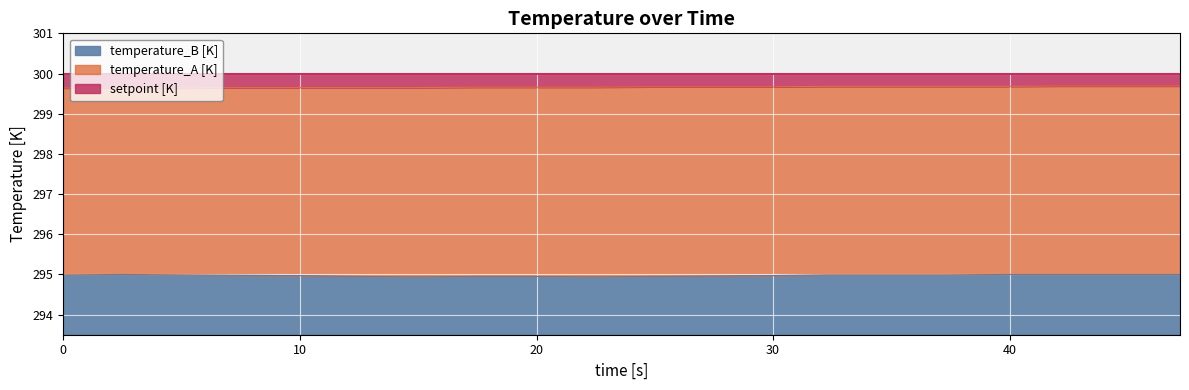

What is the maximum value for temperature_B [K]?

1.5